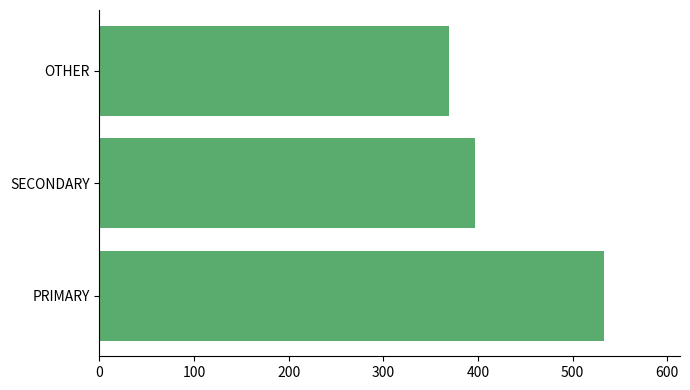

What is the minimum value shown in the chart?

369.4